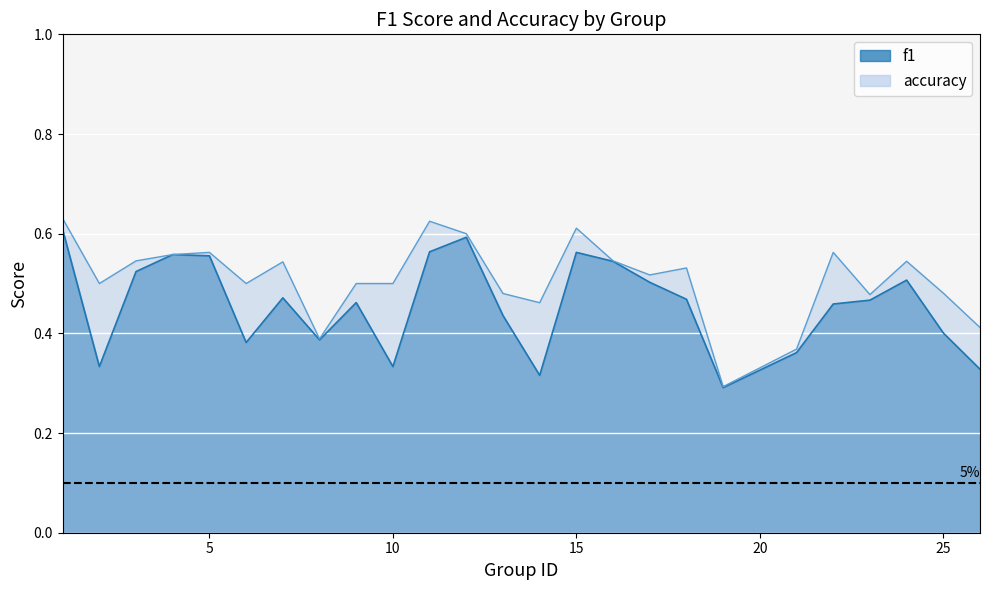

What is the difference between the second highest and second lowest values in the f1 series?

0.3